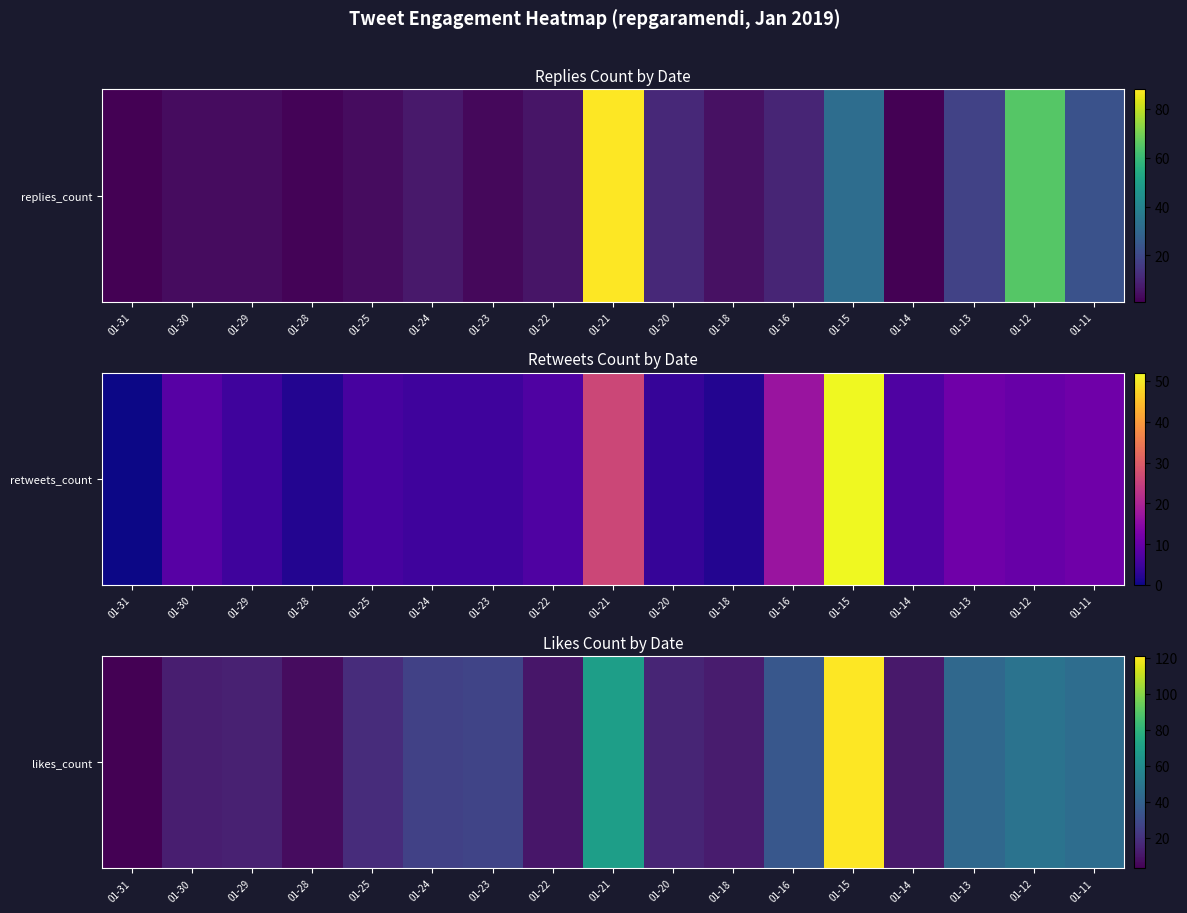

Approximately how many times larger is the value at 01-22 compared to 01-20?

0.7